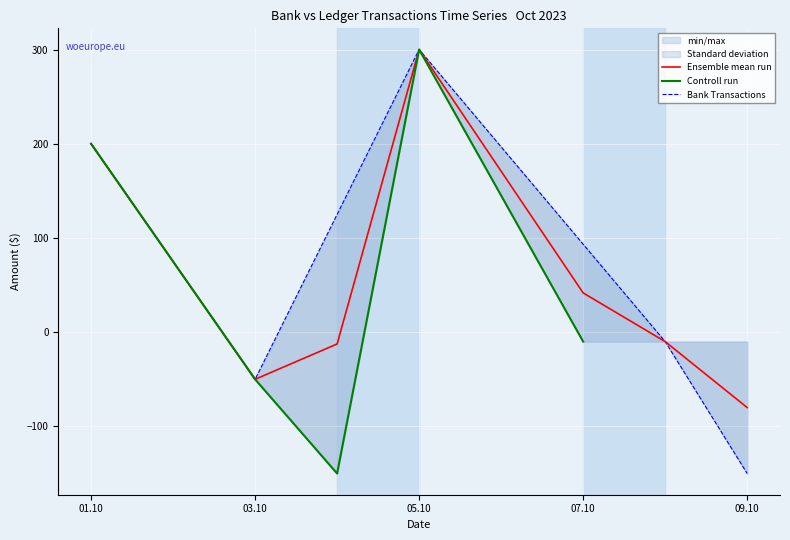

Is it true that Bank Transactions equals -50 at 03.10?

True